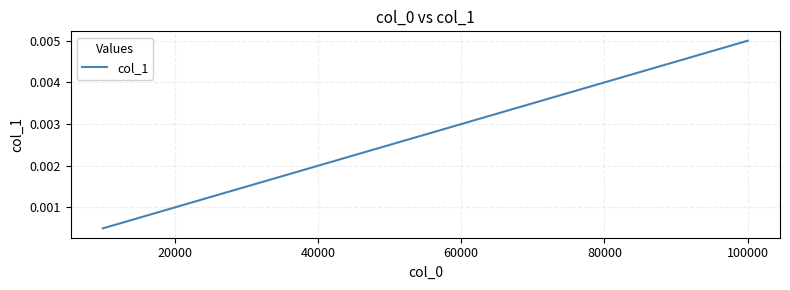

Does the chart have visible grid lines?

Yes